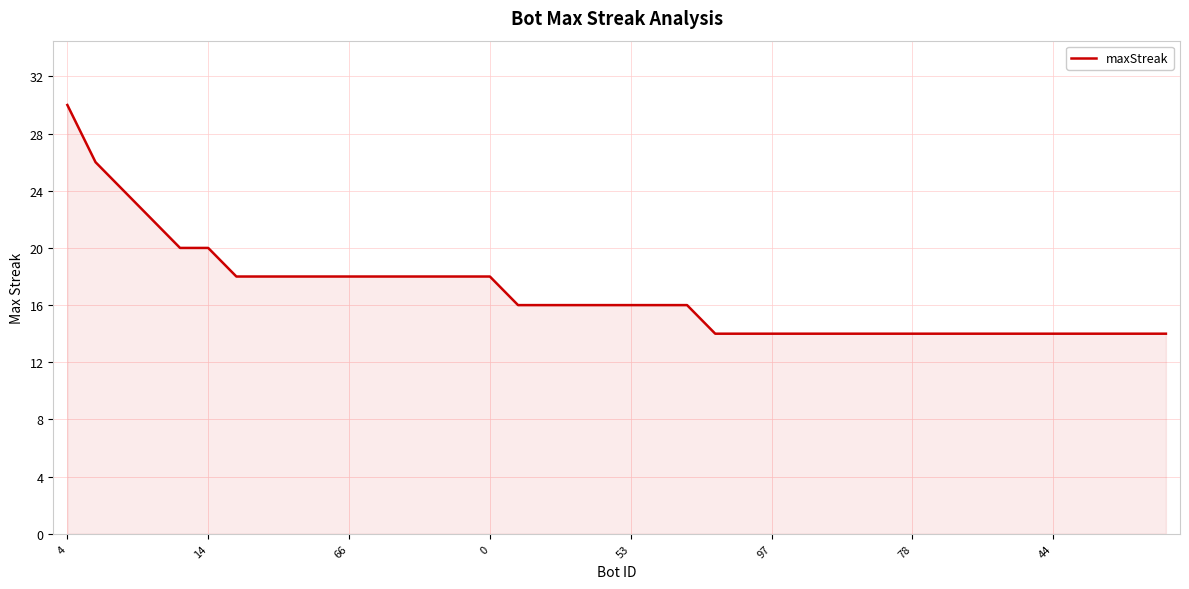

What is the maximum value shown in the chart?

30